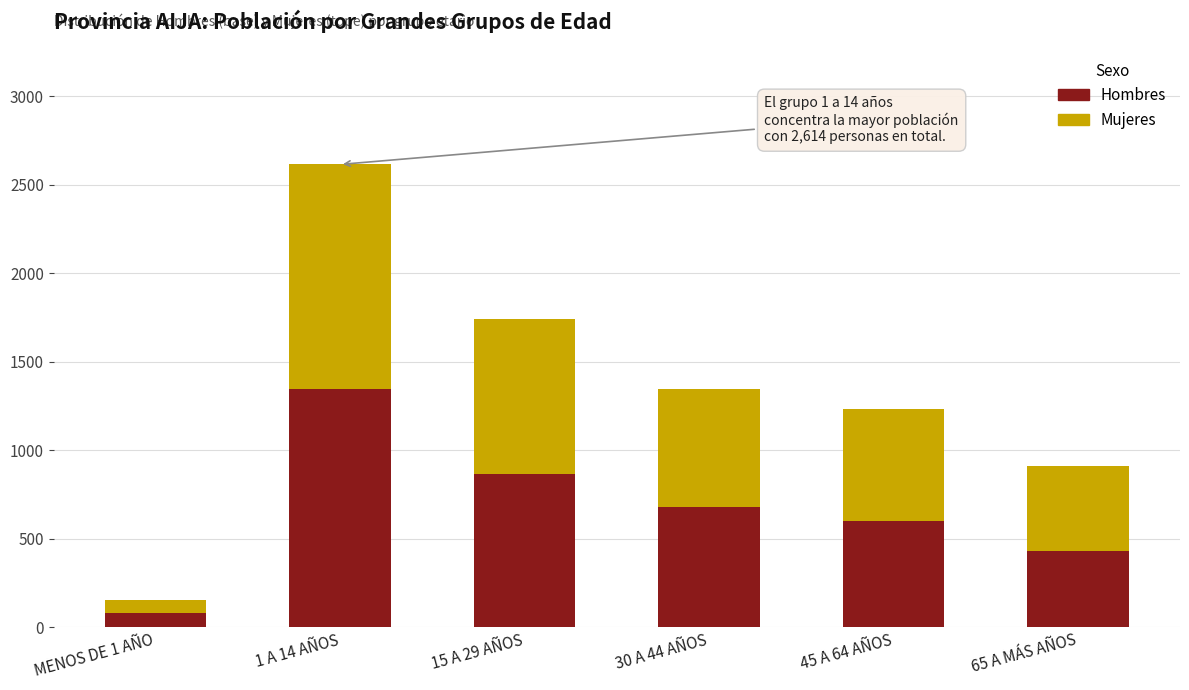

What is the average value of the Hombres series?

666